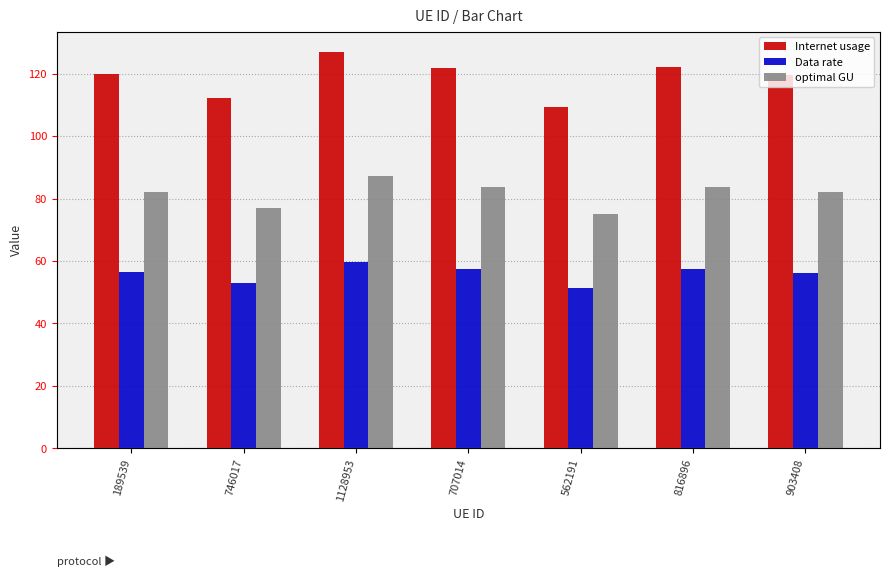

What is the total value across all series at 903408?

258.0